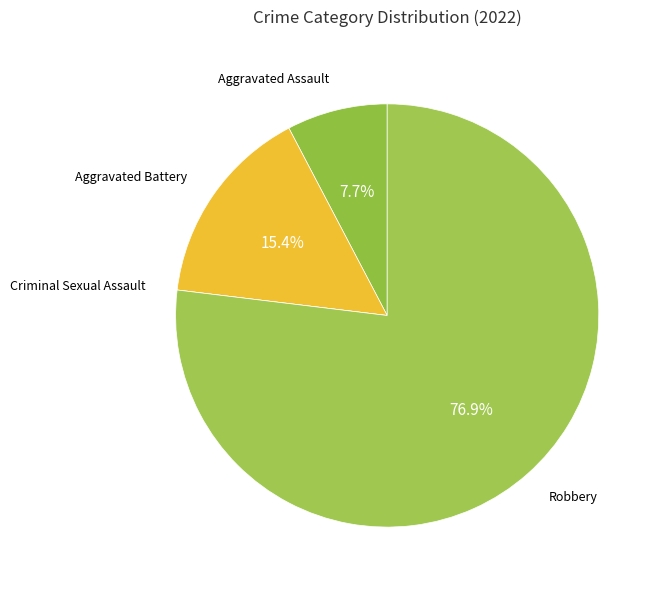

Which slice represents more than half of the pie?

Robbery